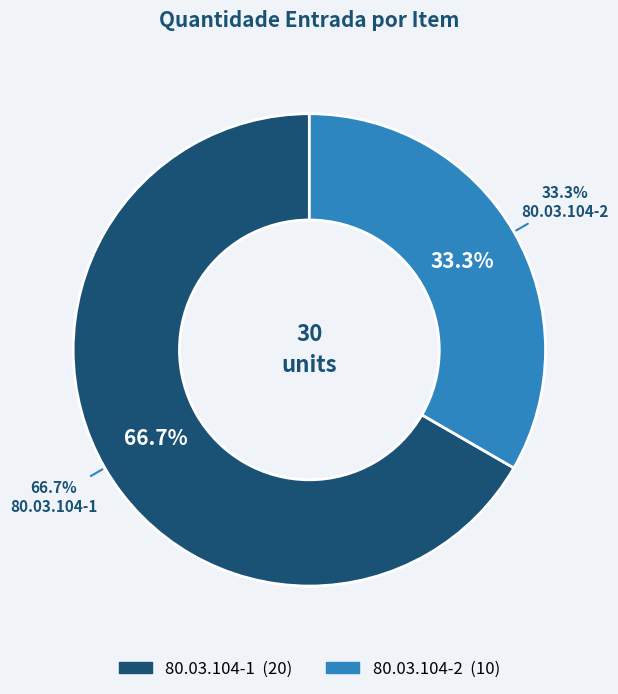

What is the largest slice in the pie chart?

80.03.104-1